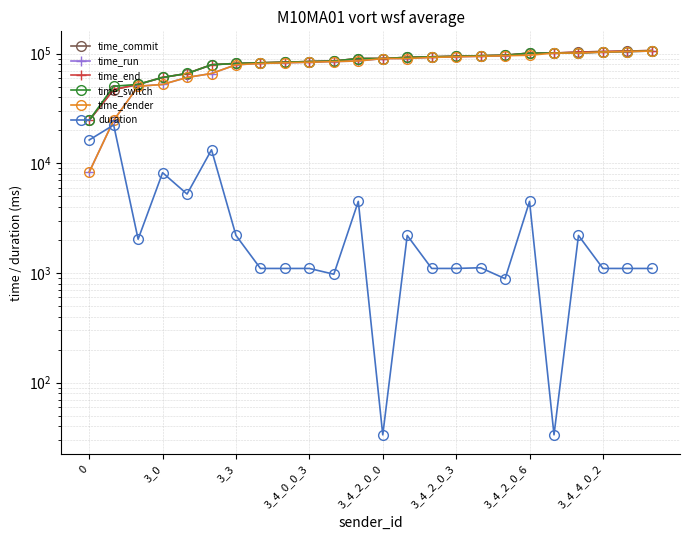

Reading right to left, list all the values displayed in this chart.

time_commit: 106916.7	105817.2	104718.3	103619.3	101424.7	101371.8	96847.3	95926.6	94827.9	93728.7	92629.3	90432.4	90381.4	85828.4	84837.1	83737.9	82639.0	81540.0	79320.4	66008.8	60774.6	52501.9	47081.3	24672.0
time_run: 105817.4	104718.6	103619.6	101425.0	101389.0	101372.9	95926.9	94828.5	93729.0	92629.5	90432.9	90388.0	85888.5	84838.7	83738.3	82639.4	81540.4	79344.8	66009.1	60774.9	52502.4	50460.4	24679.0	8314.9
time_end: 106915.4	105816.4	104717.5	103618.5	101420.5	101370.7	96845.2	95925.7	94826.7	93727.7	92628.8	90430.9	90380.9	85826.1	84836.0	83737.0	82638.1	81539.1	79314.2	66003.7	60767.3	52499.7	47077.8	24667.5
time_switch: 105833.1	104734.2	103635.2	101437.2	101403.8	101387.2	96891.4	95958.9	94843.5	93744.5	92645.4	90447.5	90397.4	85901.8	84852.6	83753.7	82654.9	81555.7	79324.5	66020.2	60775.2	52549.5	50518.0	24692.2
time_render: 105816.4	104717.5	103618.5	101420.5	101387.2	96874.7	95925.7	94826.7	93727.7	92628.8	90430.9	90397.4	85885.0	84836.0	83737.0	82638.1	81539.1	79307.8	66003.7	60758.6	52499.7	50434.9	24659.0	8307.5
duration: 1099.0	1098.9	1099.0	2198.0	33.4	4495.8	886.3	1115.4	1099.0	1099.1	2197.8	33.3	4495.7	973.5	1099.0	1098.8	1099.1	2197.9	13294.0	5245.1	8217.8	2031.5	22385.6	16326.8